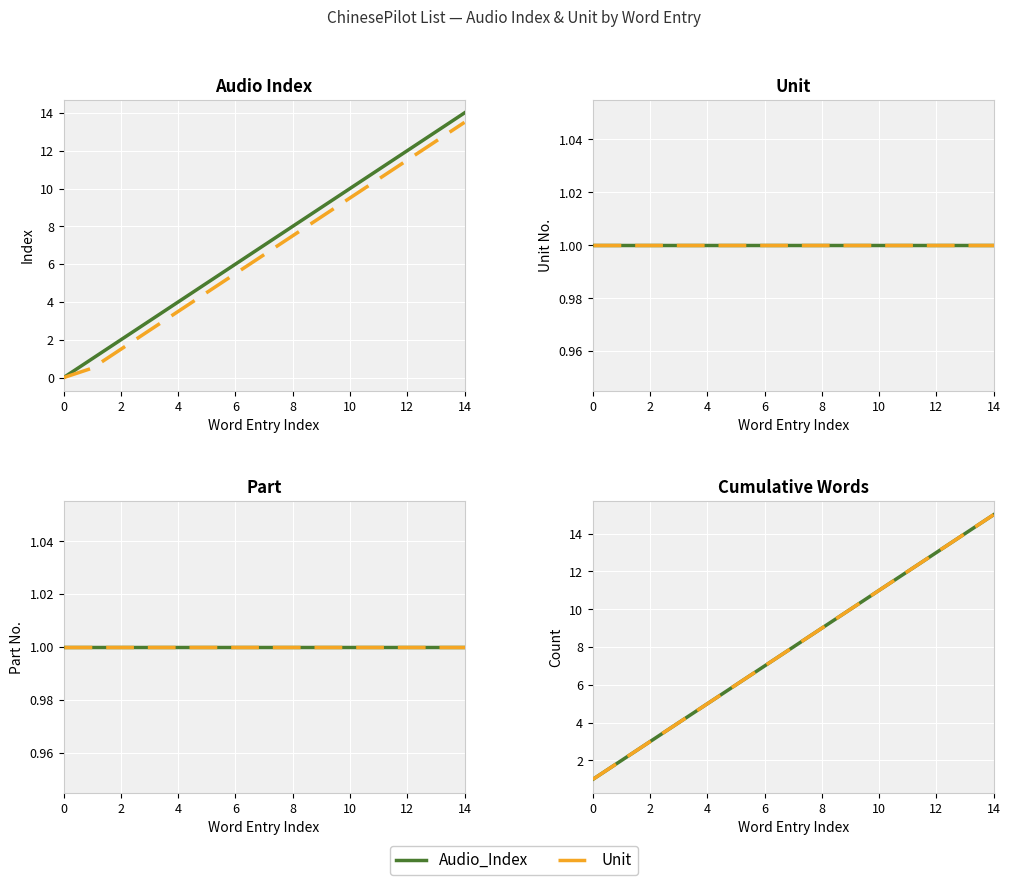

Is the value of Unit at 2 greater than the value of Audio_Index at 0?

Yes